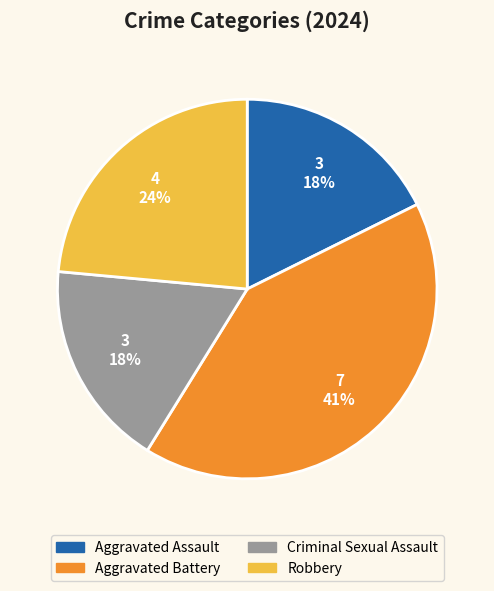

Between Robbery and Aggravated Assault, which is larger?

Robbery